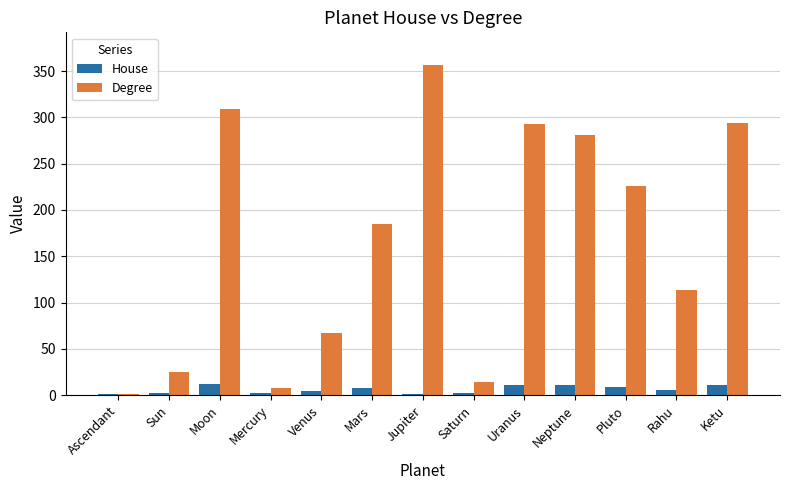

The value of Degree at Uranus is 140.3. True or false?

False